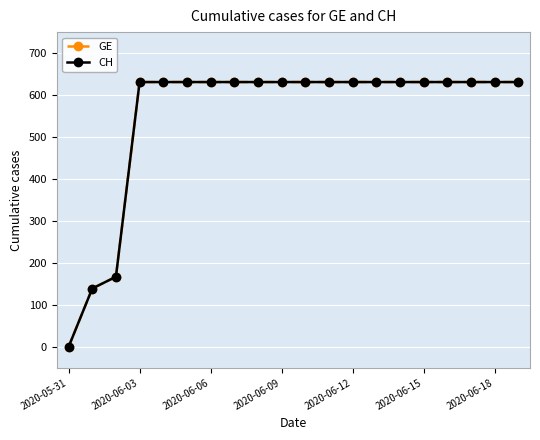

Does the chart display data point markers on the line(s)?

Yes